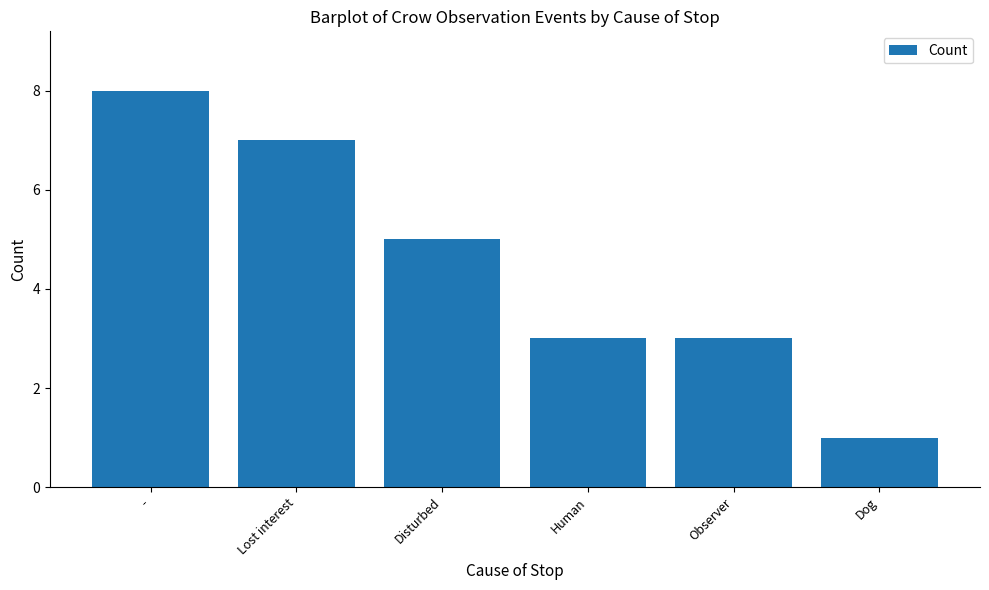

What is the difference between the second highest and second lowest values?

4